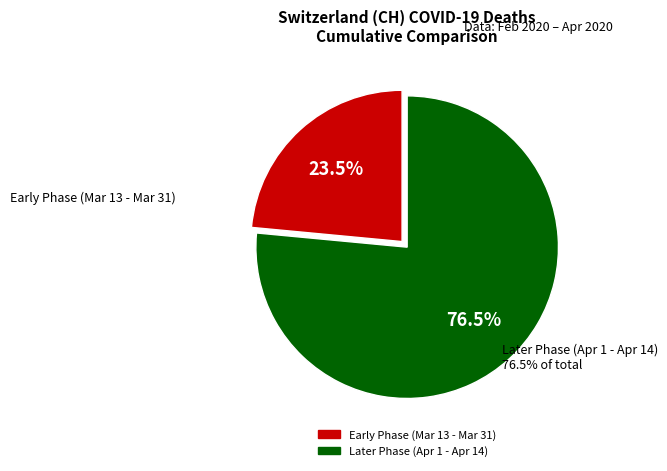

Does any single category account for the majority?

Yes